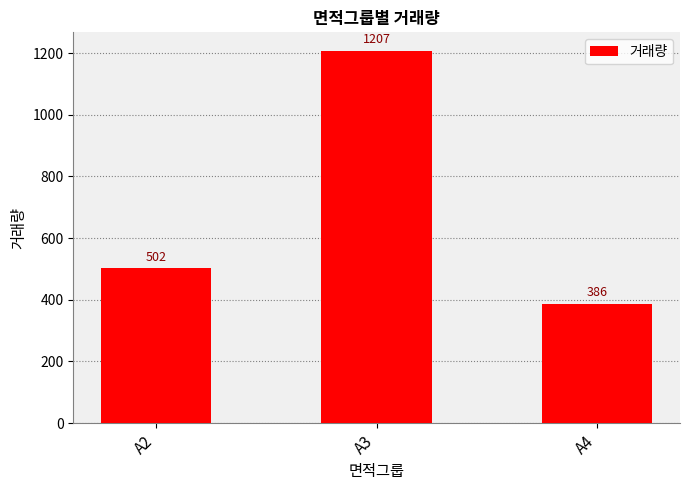

How many values are below 502?

1